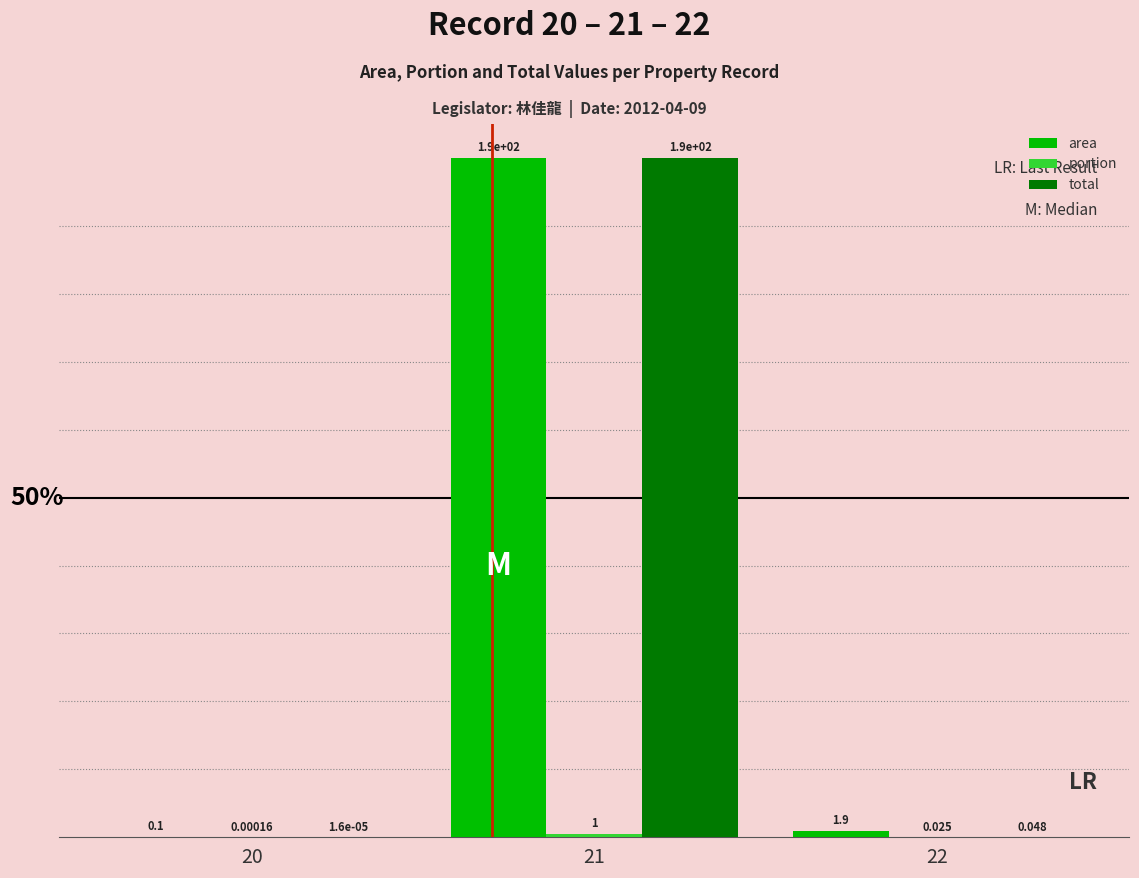

Which series has the largest total across all categories?

area